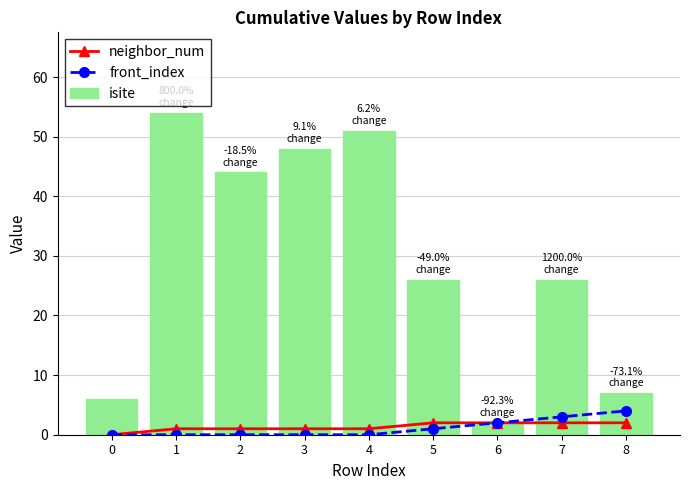

Where is neighbor_num nearest to the value 1?

1